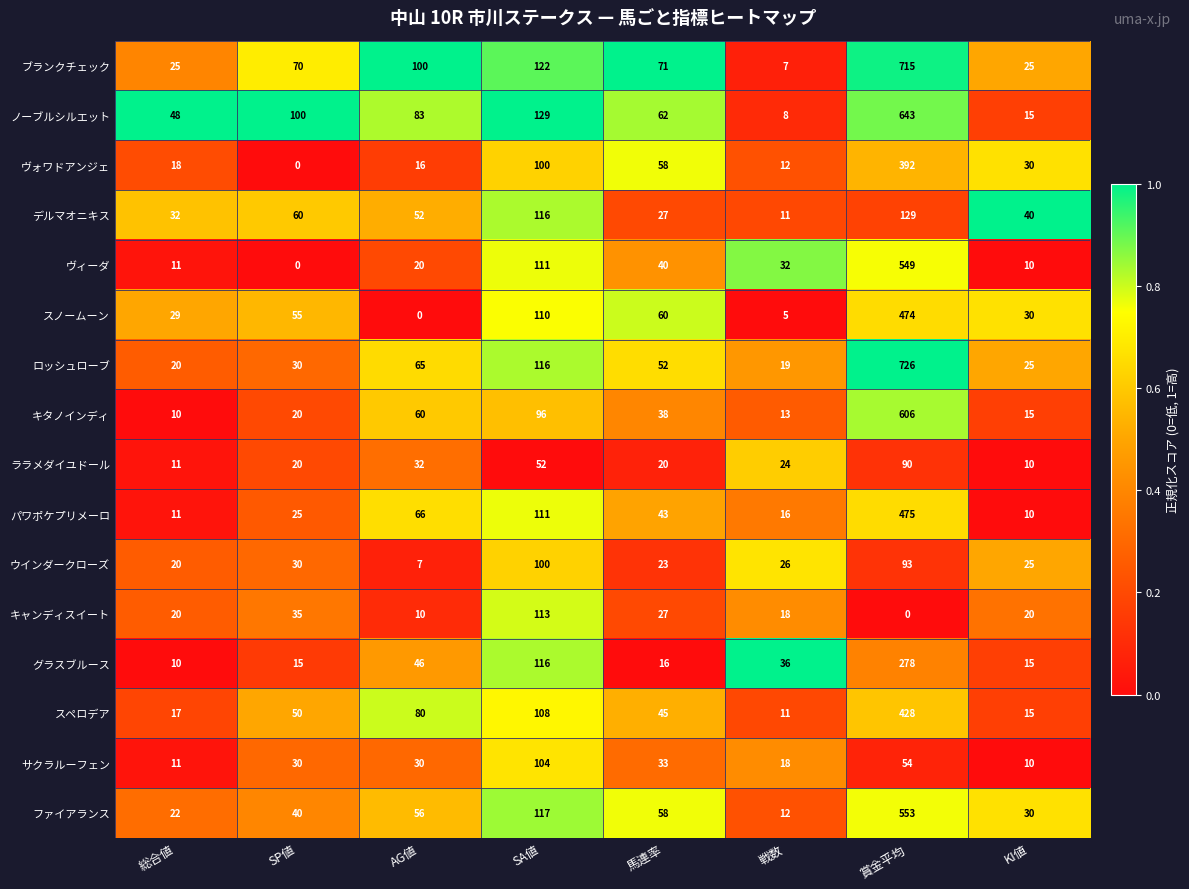

What is the spread (max minus min) of values at 総合値?

38